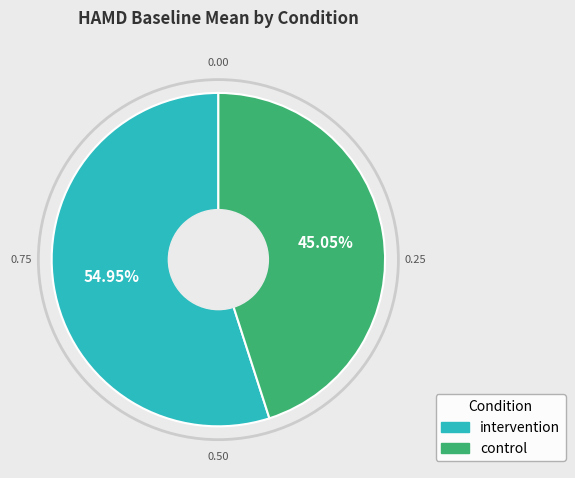

Which slice is the largest?

intervention